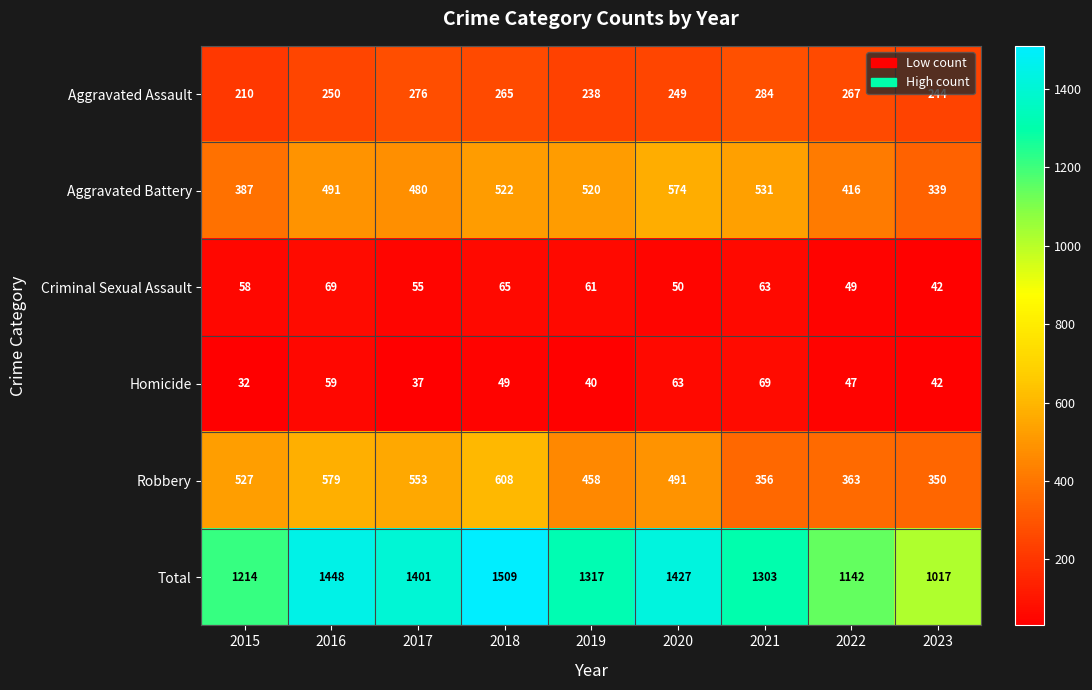

At which category is the sum across all series the highest?

2018